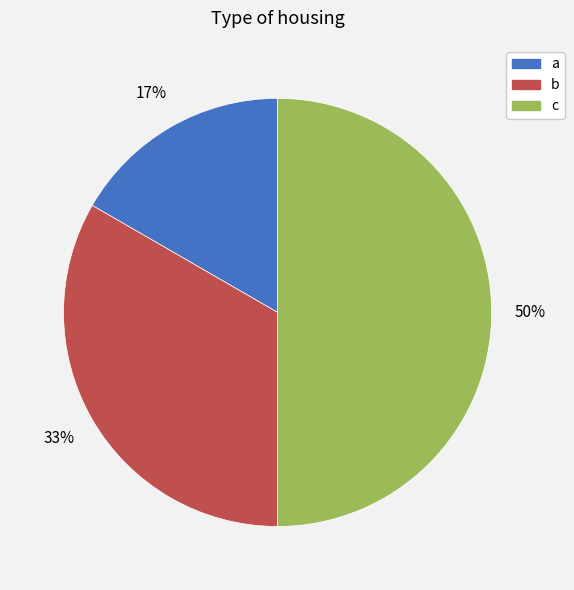

Rank the categories by value from highest to lowest.

c, b, a